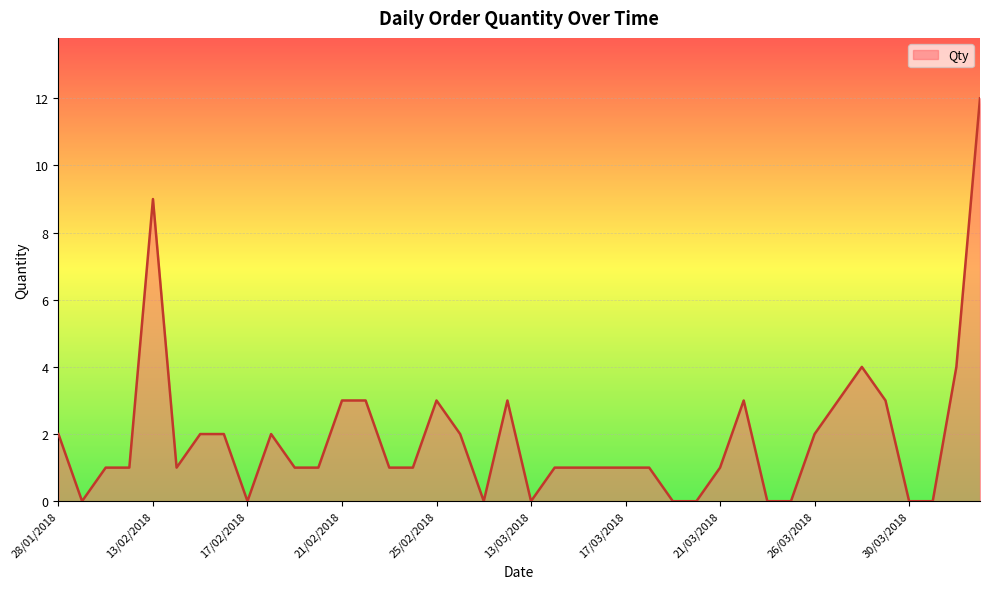

What is the difference between the maximum and minimum values?

12